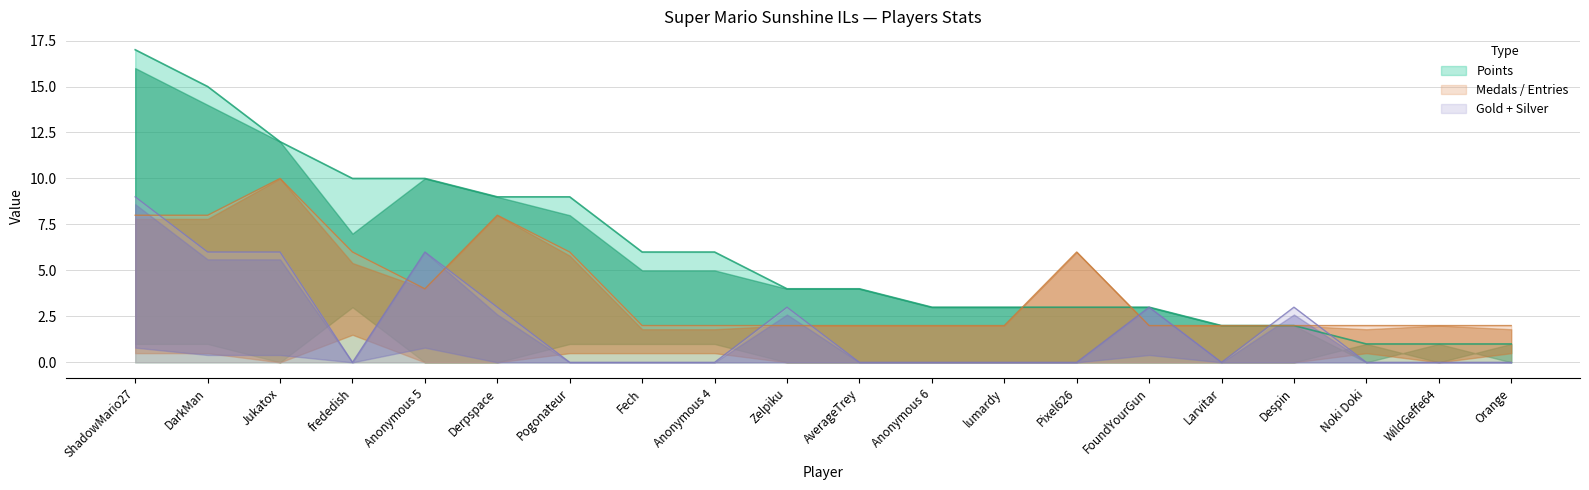

Which series has the largest range (max minus min)?

Points